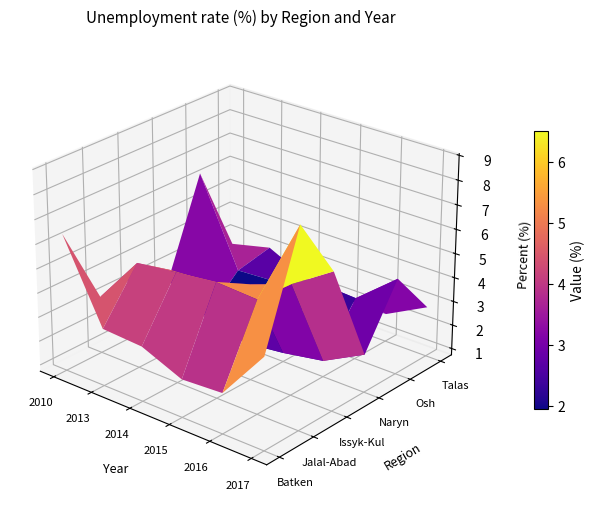

Reading right to left, list all the values displayed in this chart.

Batken: 2017=4.5	2016=2.4	2015=2.3	2014=3.0	2013=3.1	2010=6.4
Jalal-Abad: 2017=8.9	2016=5.4	2015=5.5	2014=5.3	2013=5.1	2010=3.1
Issyk-Kul: 2017=6.4	2016=5.3	2015=4.7	2014=4.2	2013=4.1	2010=3.2
Naryn: 2017=2.3	2016=1.4	2015=1.1	2014=0.9	2013=1.4	2010=2.4
Osh: 2017=4.7	2016=3.3	2015=3.4	2014=2.8	2013=2.7	2010=6.3
Talas: 2017=2.8	2016=1.9	2015=1.9	2014=2.2	2013=3.0	2010=2.6